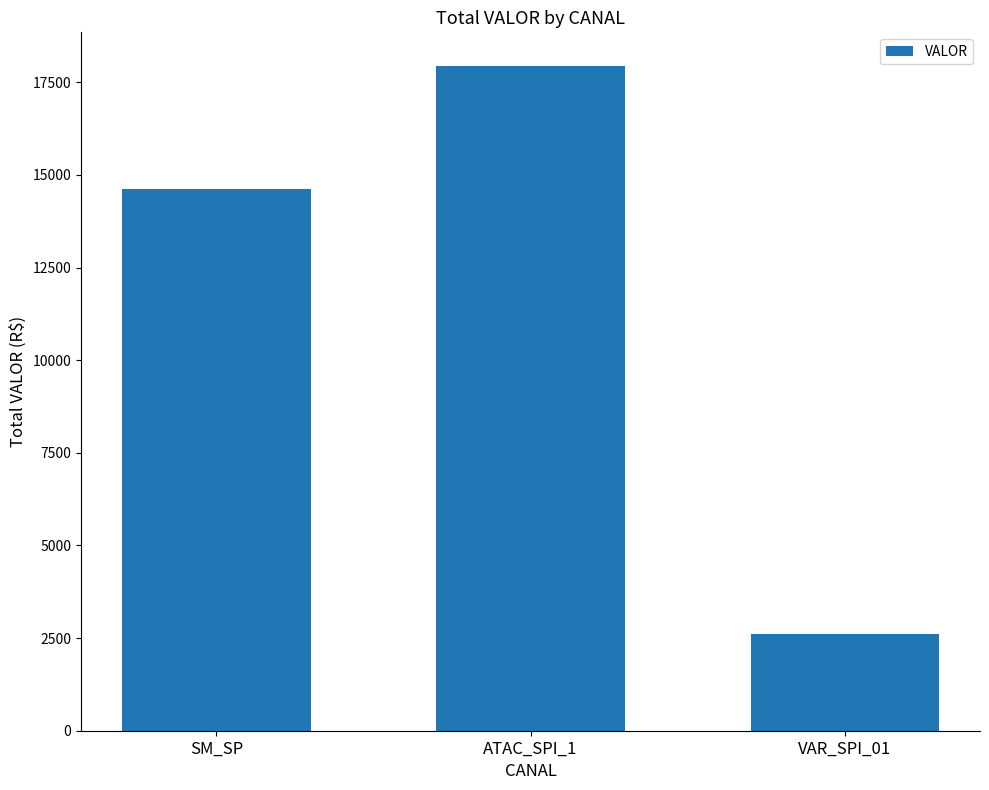

What is the sum of all values?

35158.4